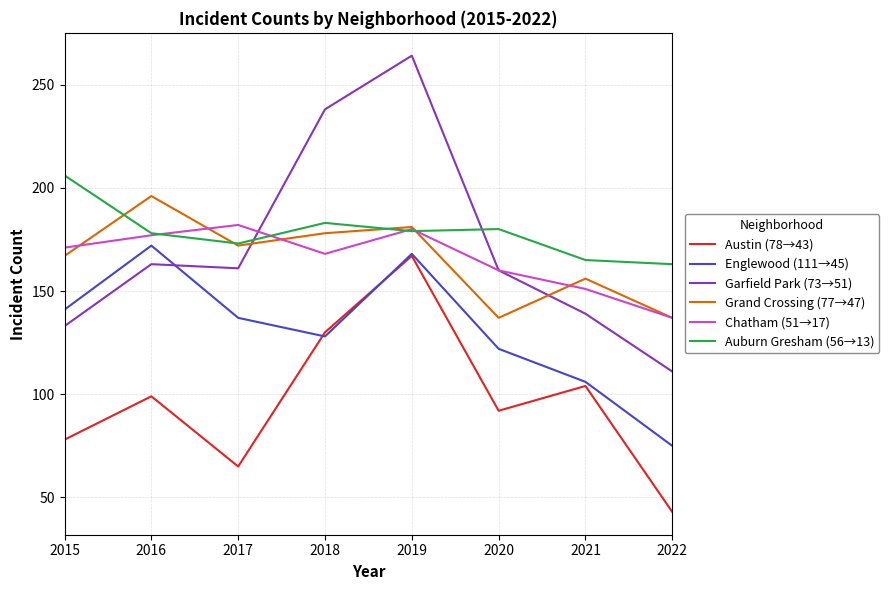

At how many categories does at least one series exceed 175?

6